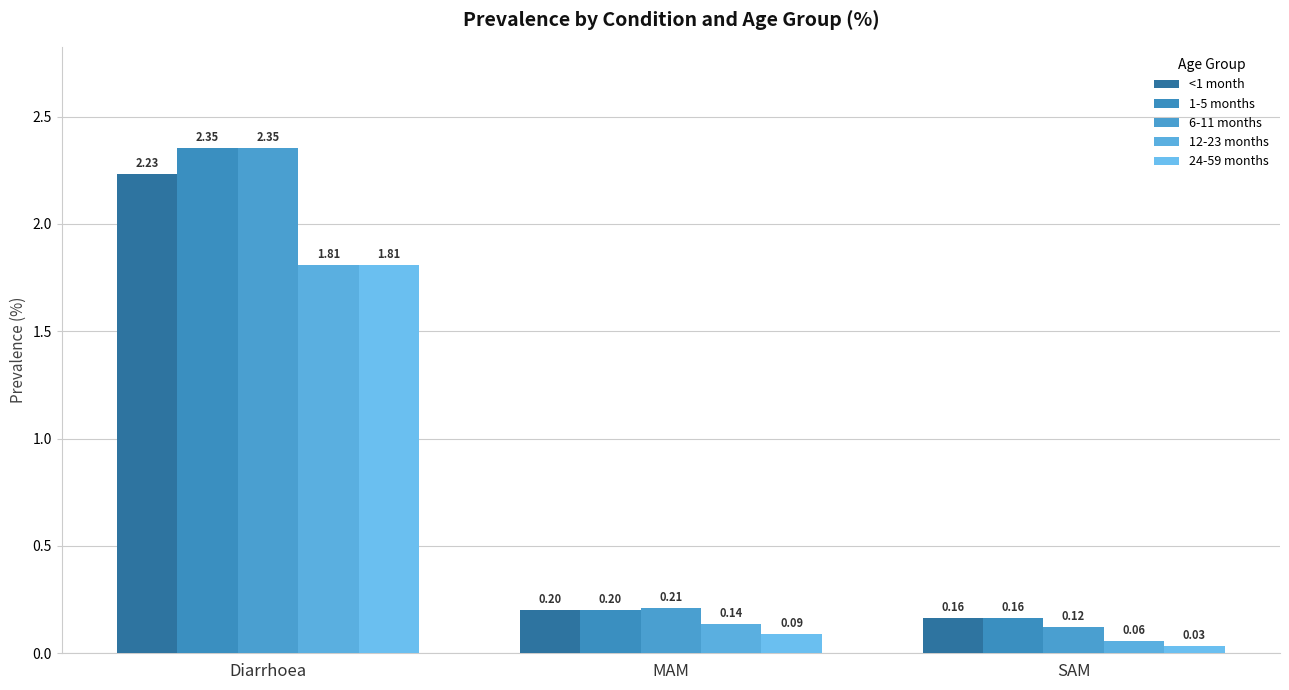

What is the label of the 2nd bar from the right?

MAM